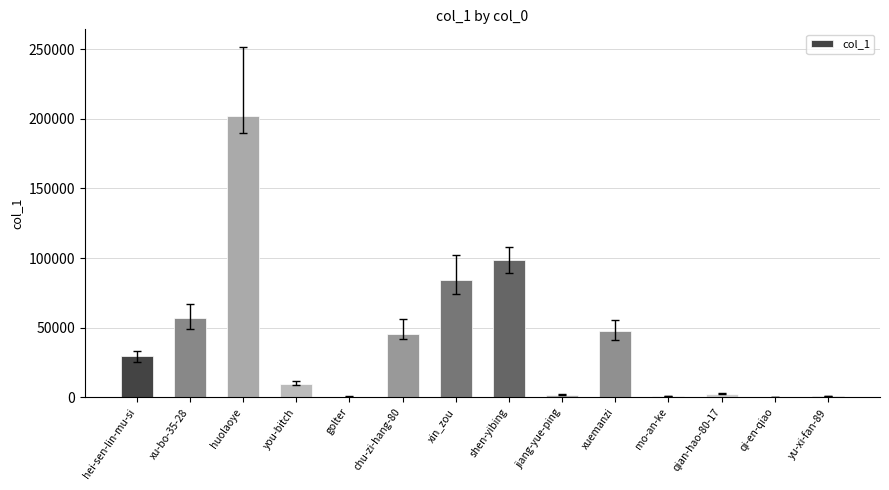

Approximately how many times larger is the value at qian-hao-80-17 compared to xuemanzi?

0.1